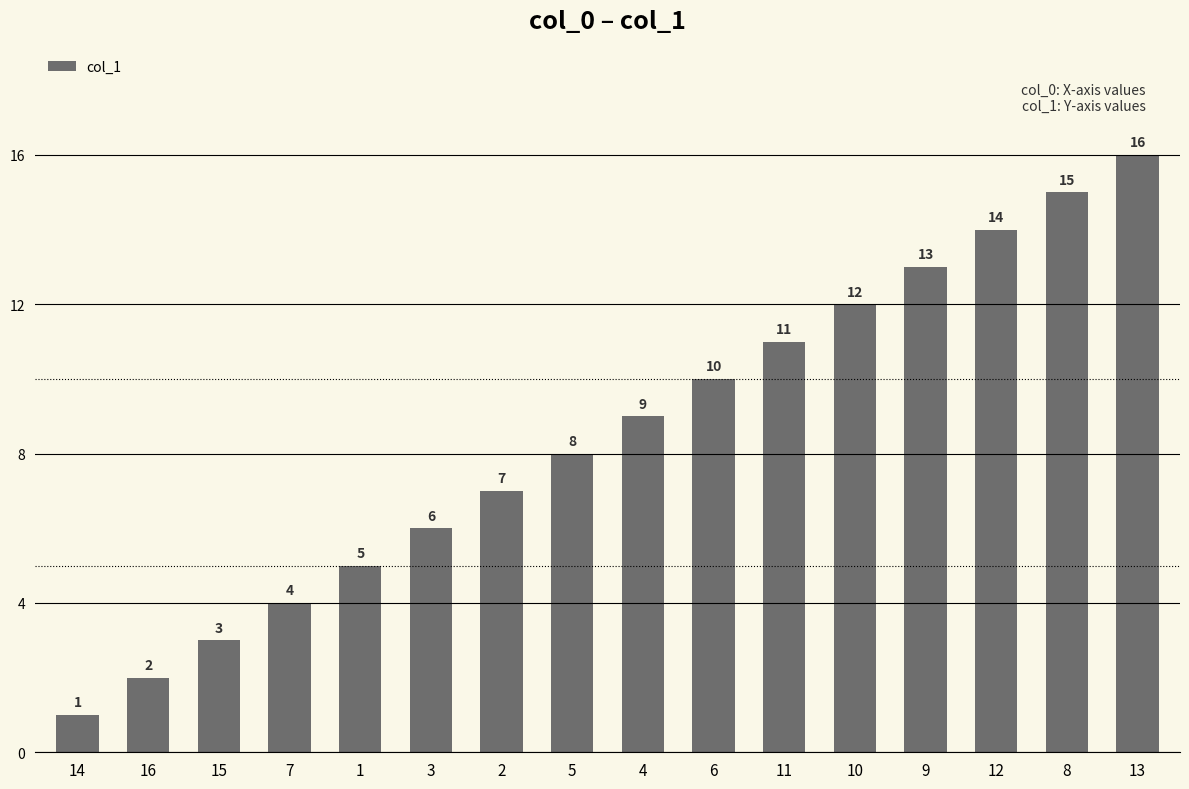

What is the sum of all values?

136